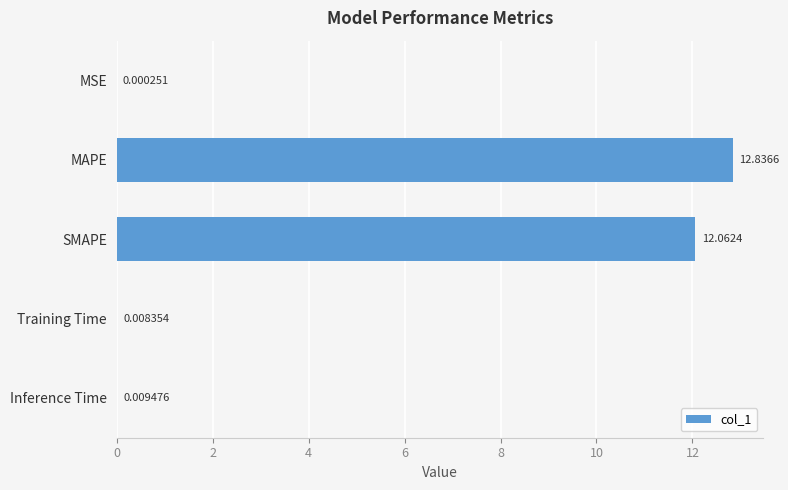

What is the greatest value displayed?

12.8